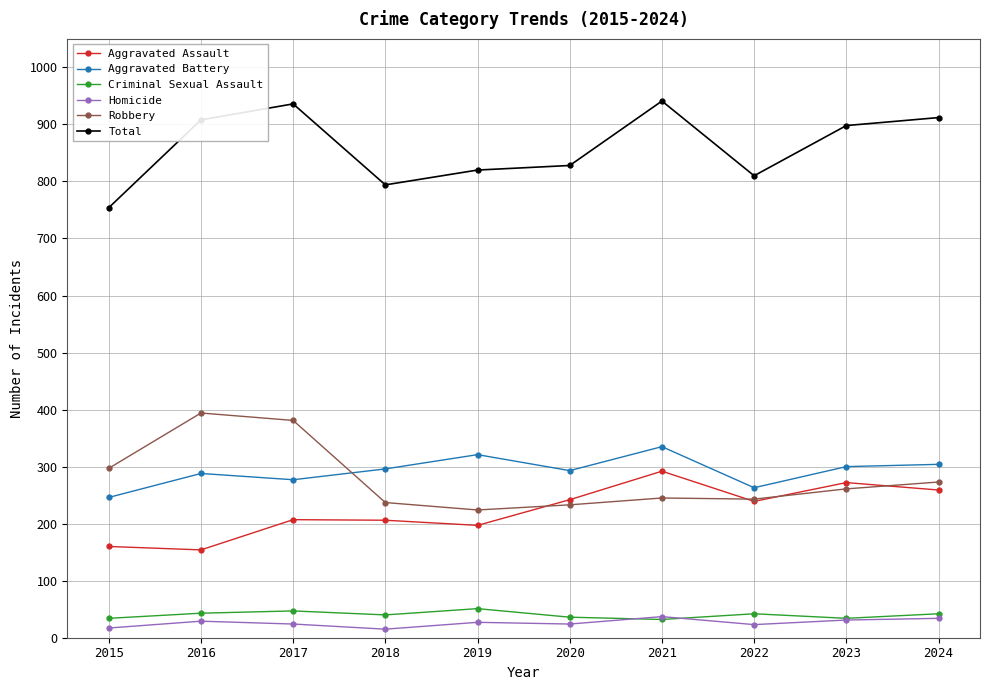

What are all the series names shown in the legend?

Aggravated Assault, Aggravated Battery, Criminal Sexual Assault, Homicide, Robbery, Total